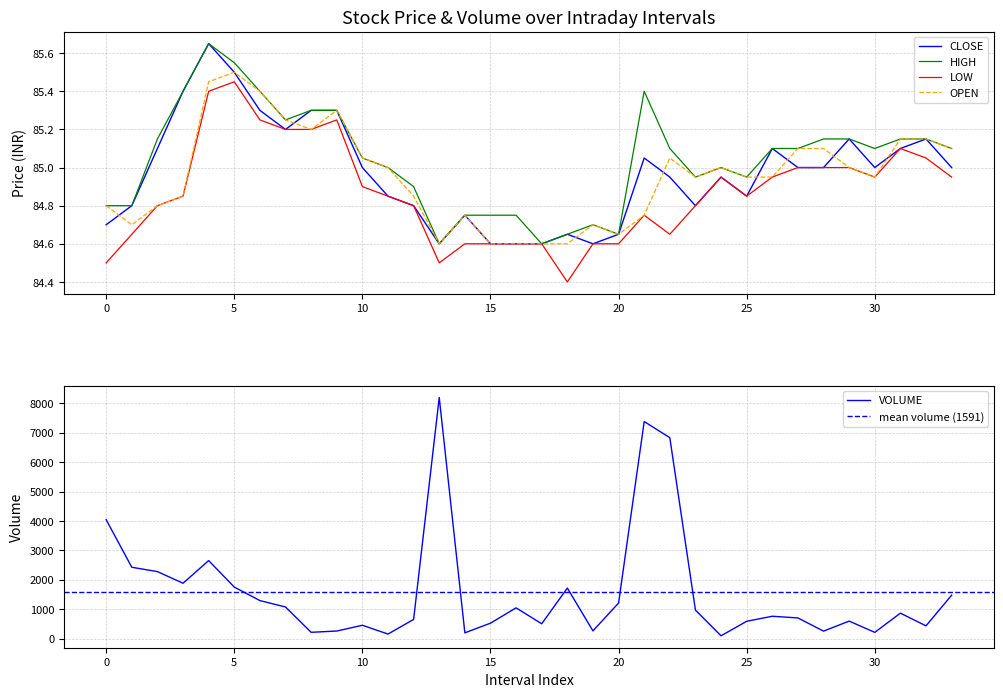

At which label is CLOSE closest to 85?

10